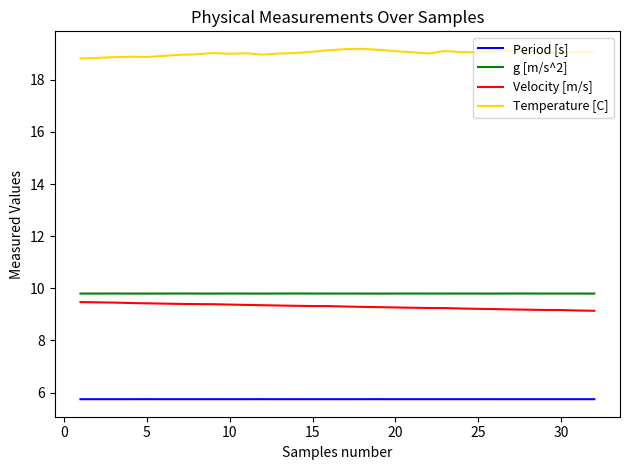

What is the highest value of the Velocity [m/s] series?

9.5